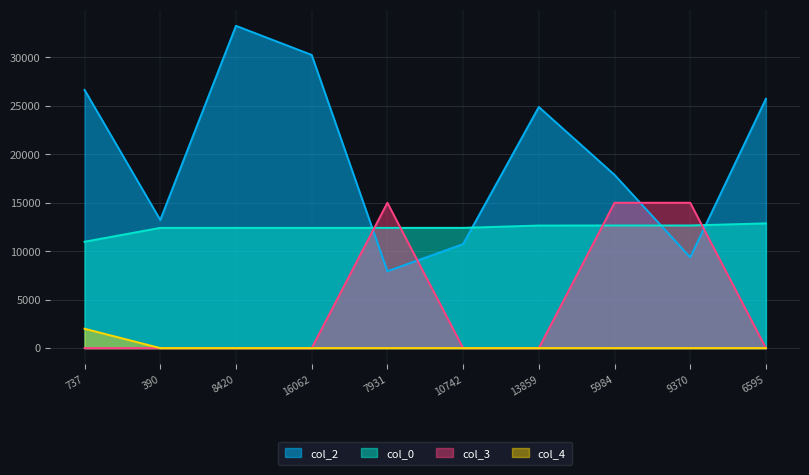

Read the col_2 value at 13859.

24885.0